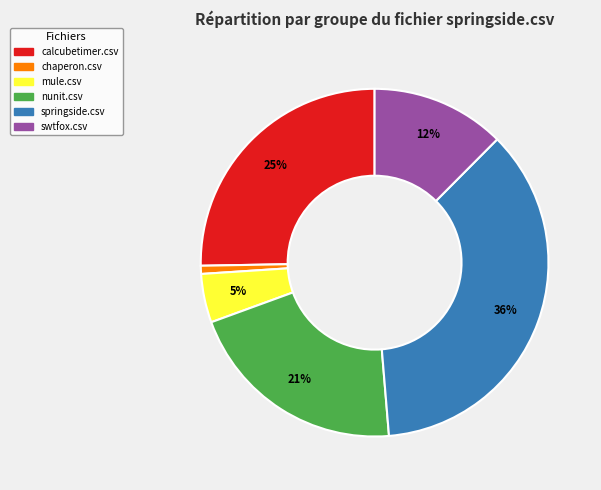

To the nearest percent, what portion does swtfox.csv represent?

12%